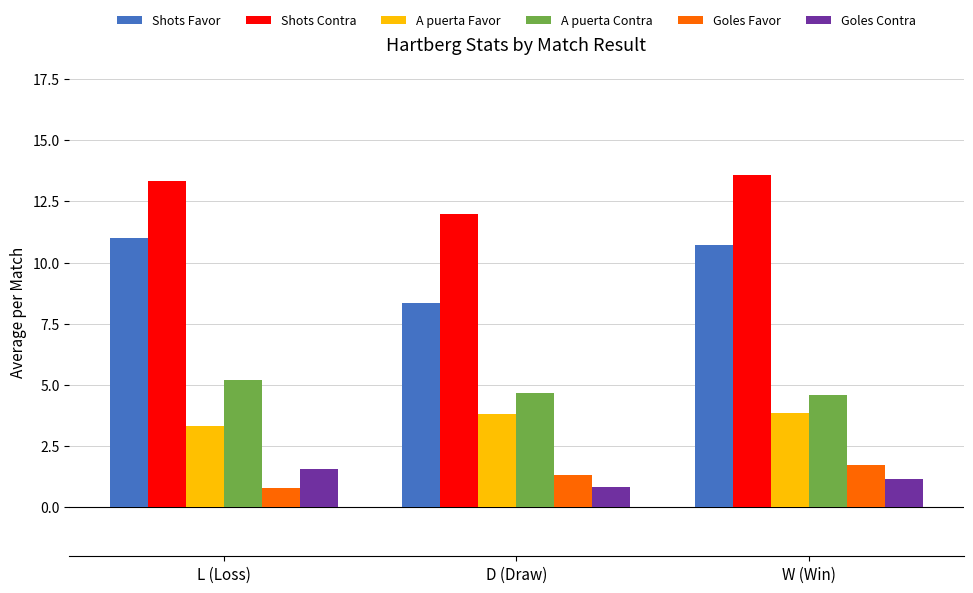

What is the sum of the Goles Favor values at W (Win) and D (Draw)?

3.0